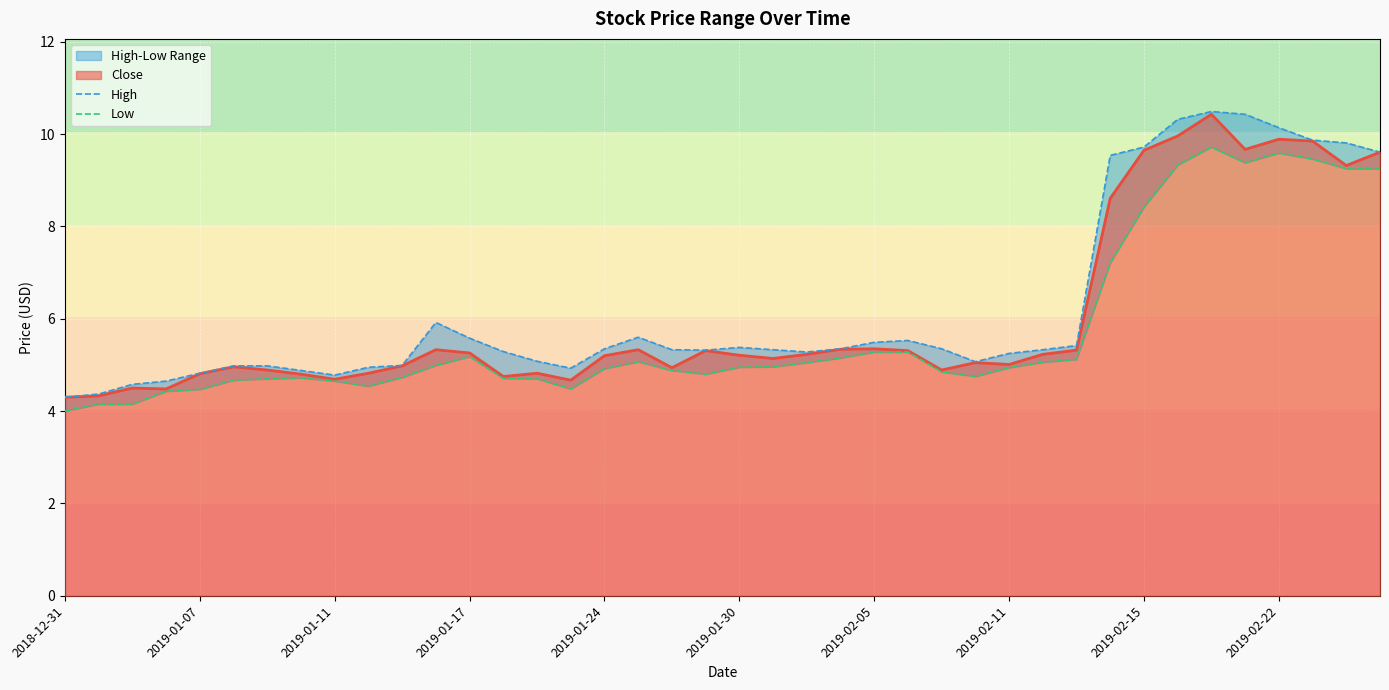

What is the sum of all Low values?

229.9